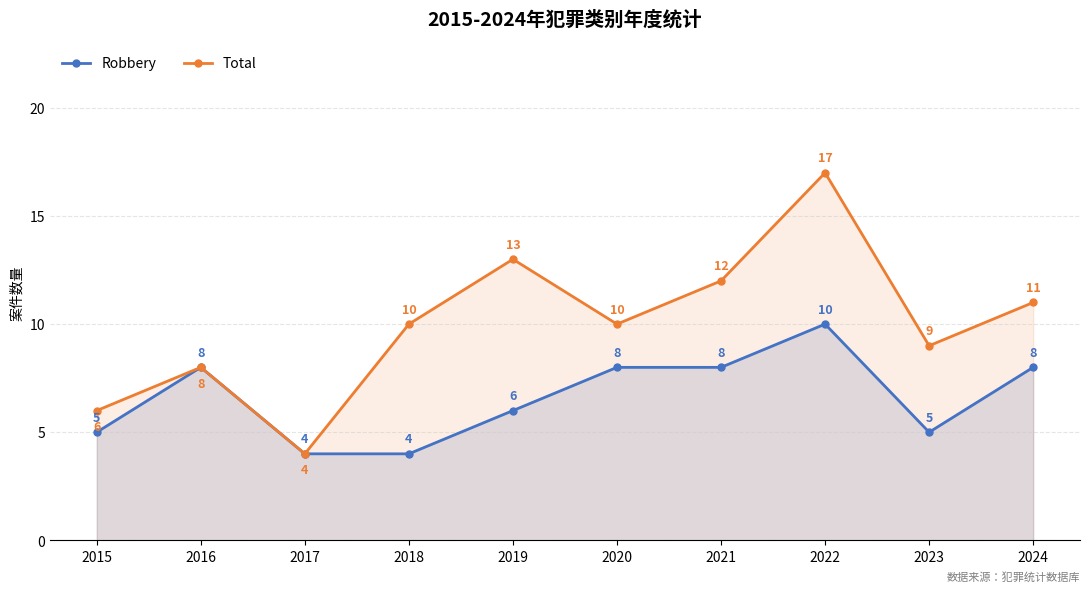

Reading right to left, extract all data points from this chart.

Robbery: 2024=8	2023=5	2022=10	2021=8	2020=8	2019=6	2018=4	2017=4	2016=8	2015=5
Total: 2024=11	2023=9	2022=17	2021=12	2020=10	2019=13	2018=10	2017=4	2016=8	2015=6